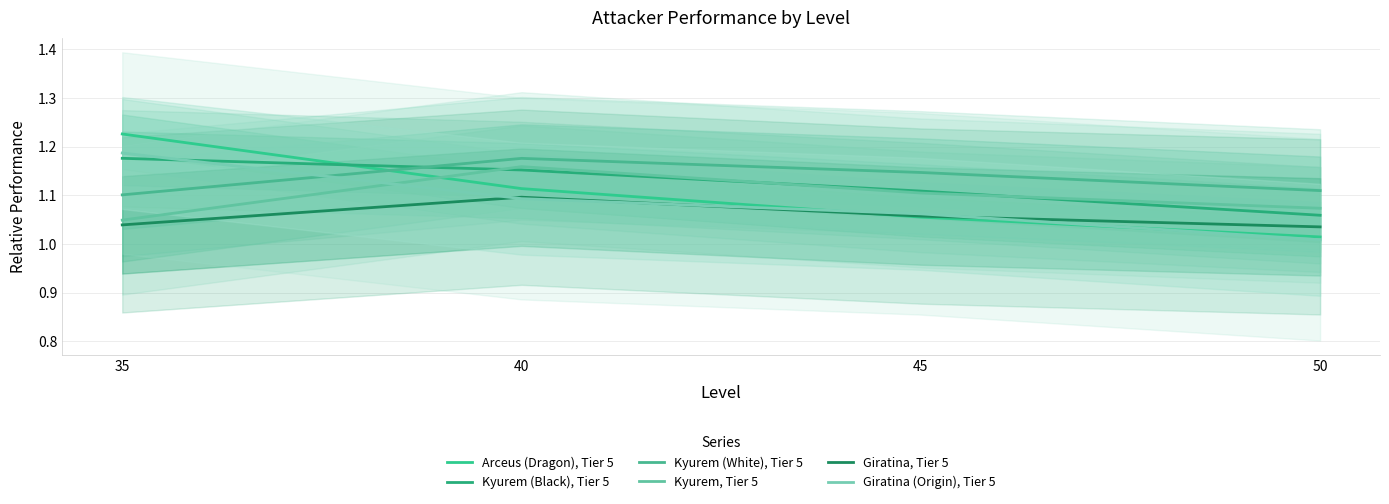

Between 35 and 45, which series saw the biggest shift?

Arceus (Dragon), Tier 5